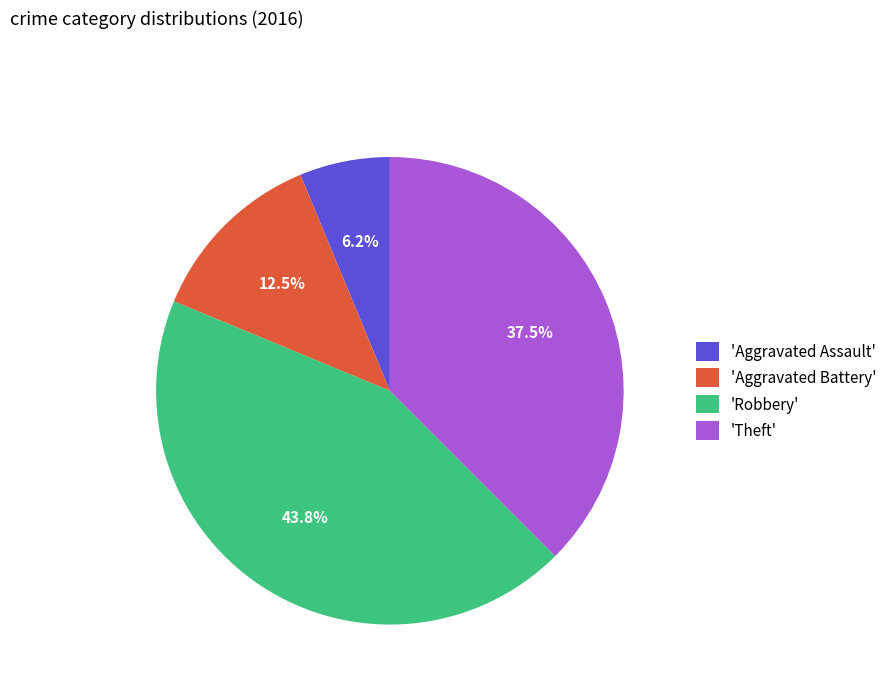

Does any single category account for the majority?

No